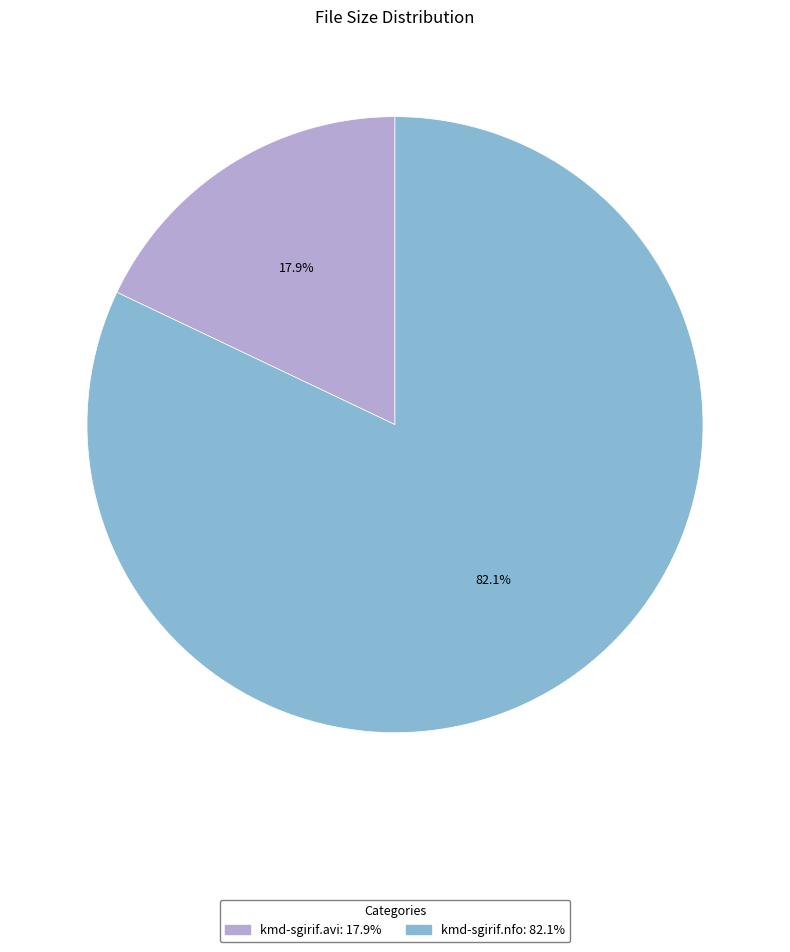

To the nearest percent, what is the difference between the largest and smallest slice percentages?

64%